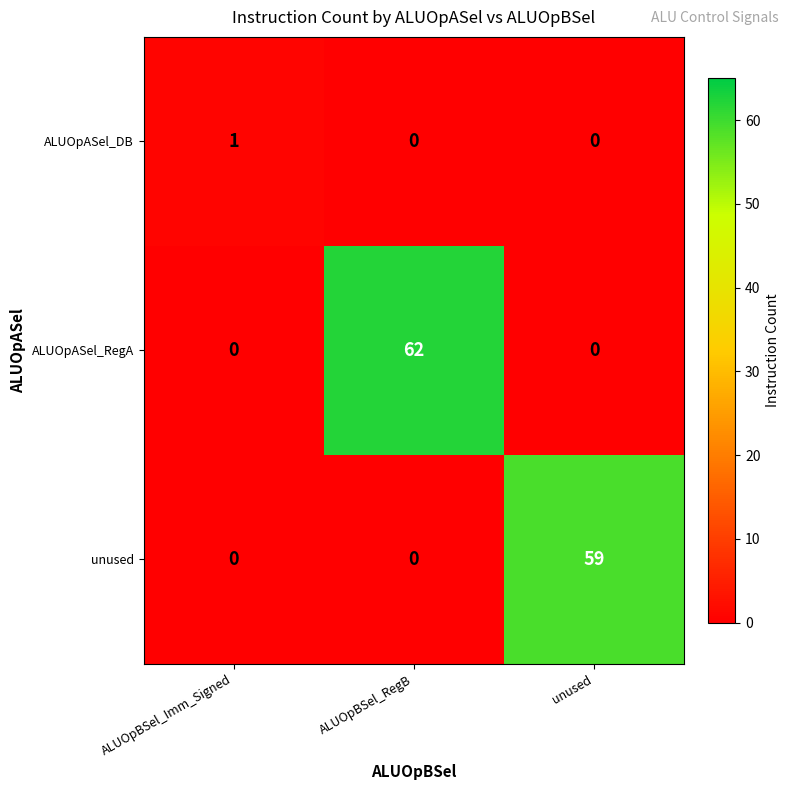

Reading right to left, transcribe all the data shown in this chart.

ALUOpASel_DB: 0	0	1
ALUOpASel_RegA: 0	62	0
unused: 59	0	0